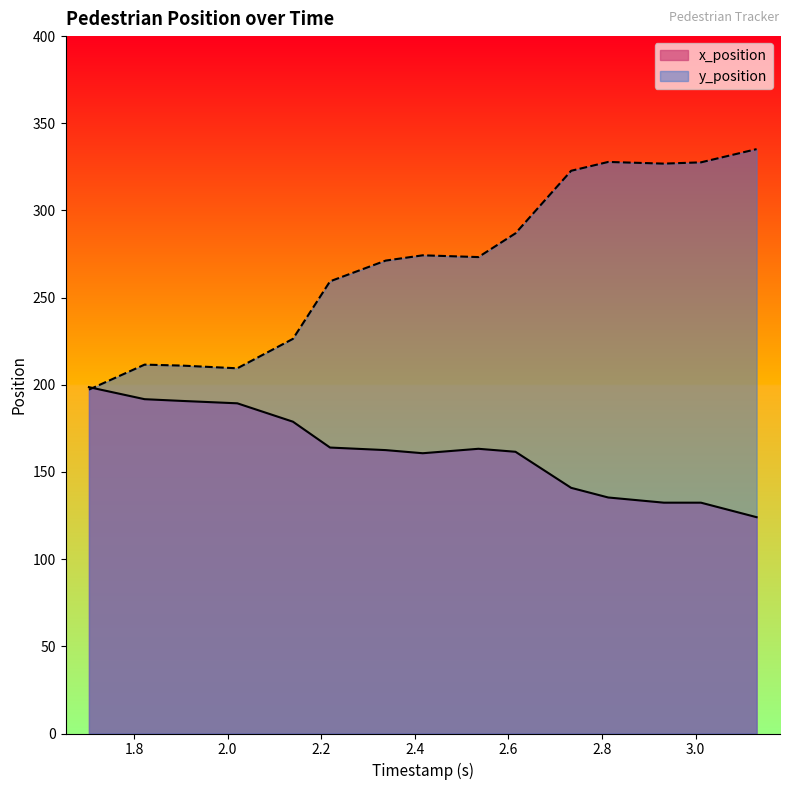

True or false: x_position and y_position cross at least once.

True